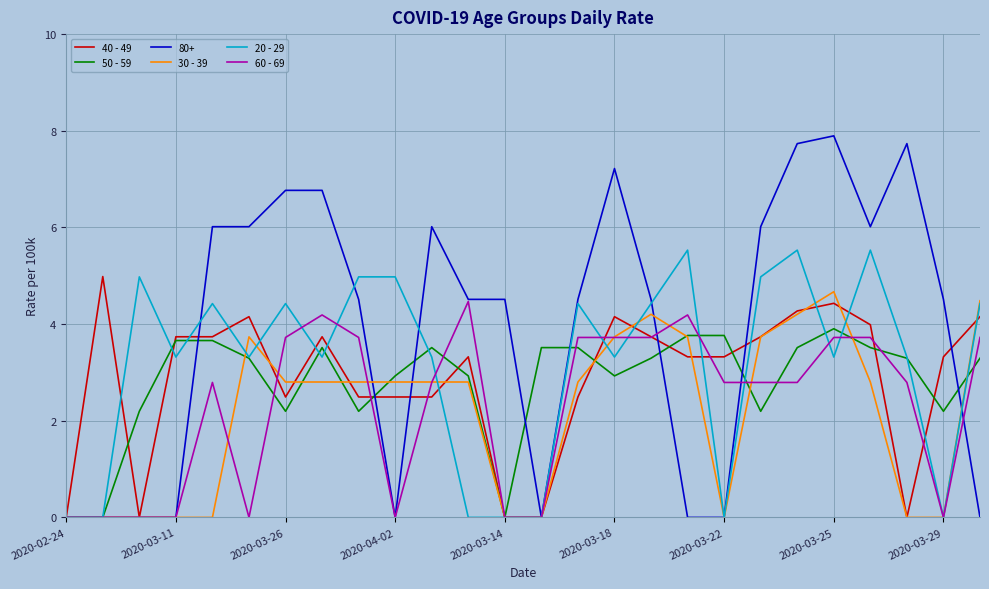

What is the greatest value displayed?

7.9